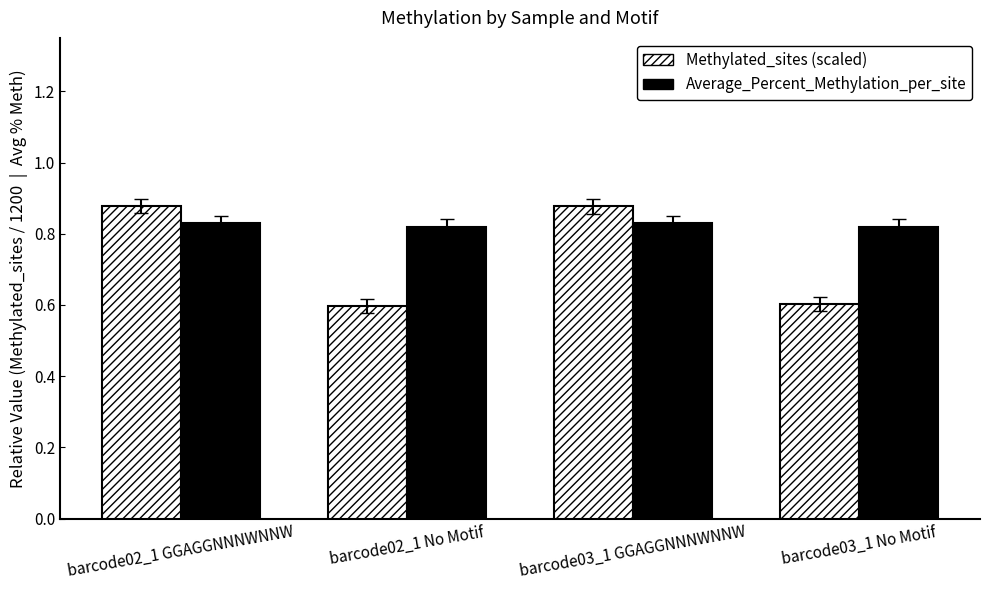

Is it true that Average_Percent_Methylation_per_site equals 0.2 at barcode02_1 No Motif?

False